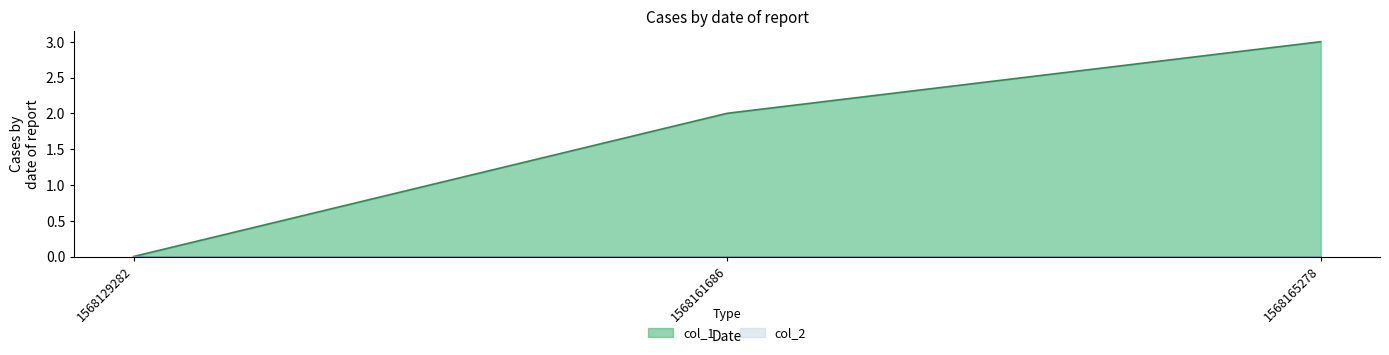

Does the chart display data point markers on the line(s)?

No